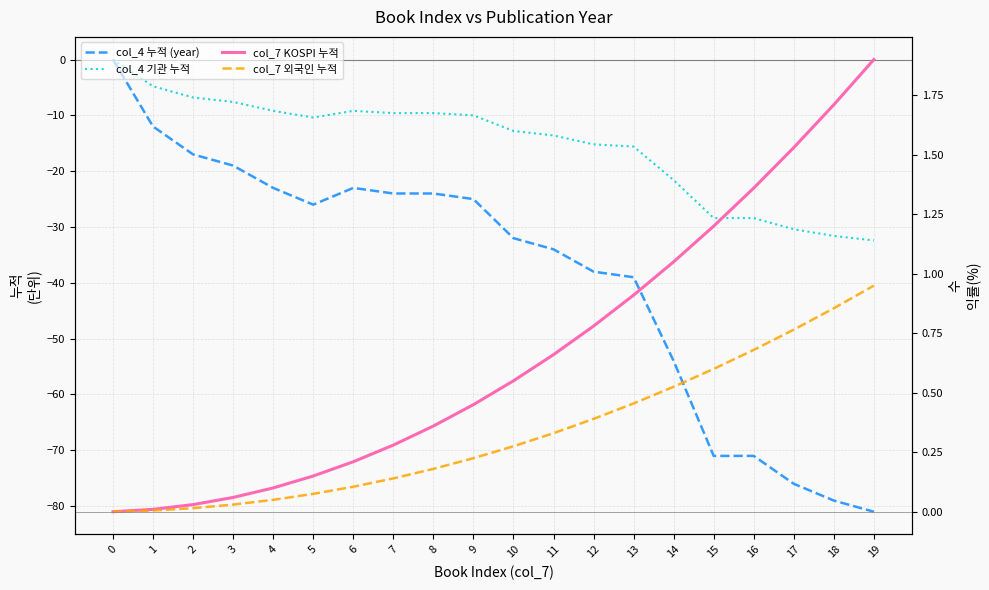

What is the spread (max minus min) of values at 17?

77.5